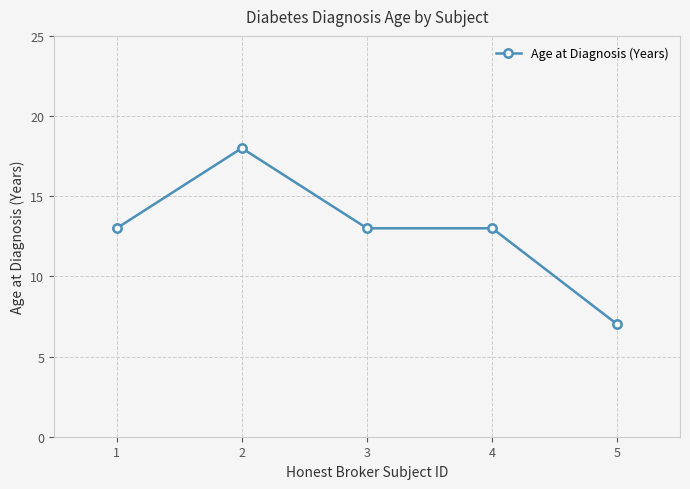

Reading left to right, extract all data points from this chart.

1=13	2=18	3=13	4=13	5=7